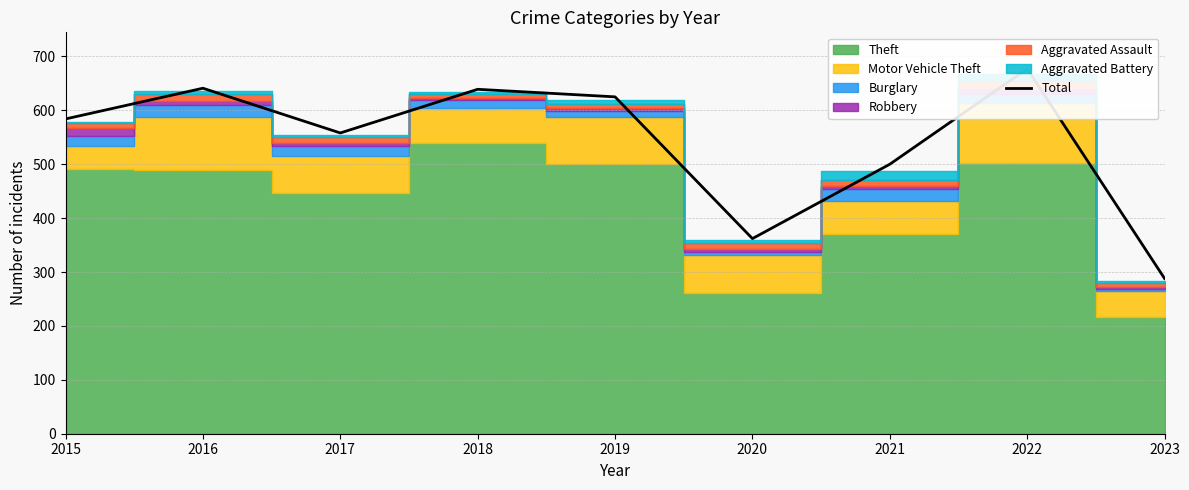

Which label corresponds to the smallest value in the chart?

2023